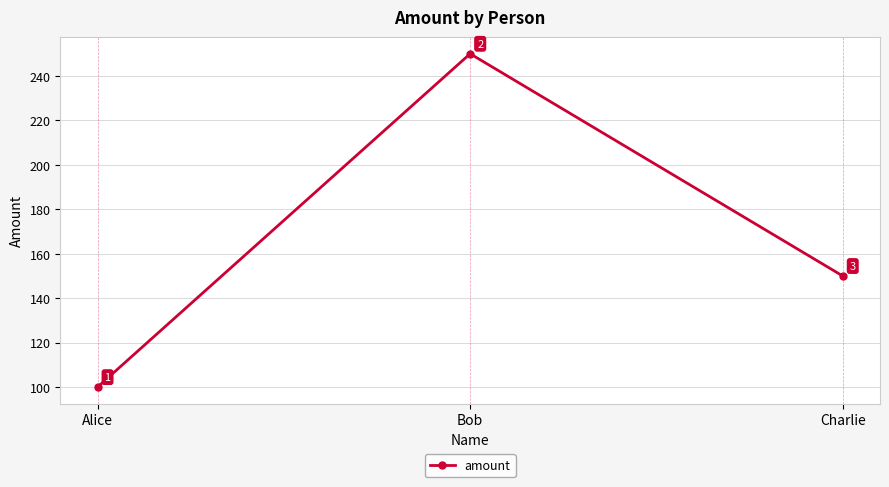

Reading left to right, what are all the values shown in this chart?

Alice=100	Bob=250	Charlie=150